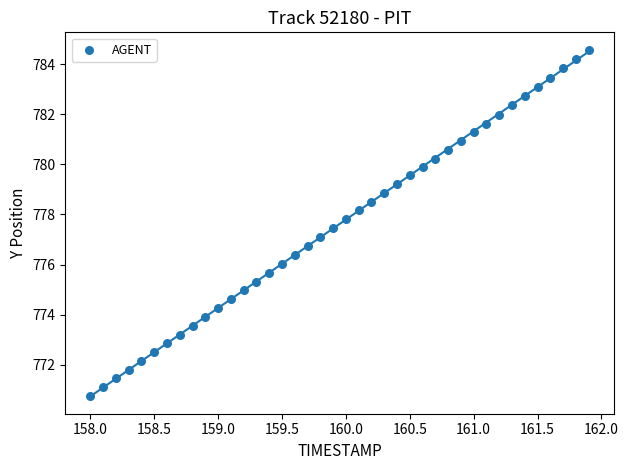

What is the range of X values (max minus min)?

3.9